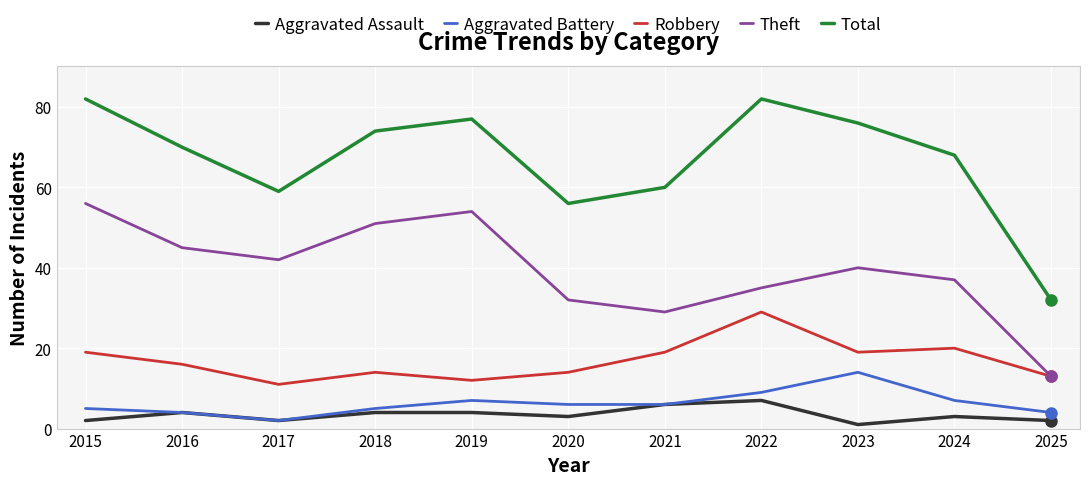

True or false: Theft has a value of 54 at 2019.

True